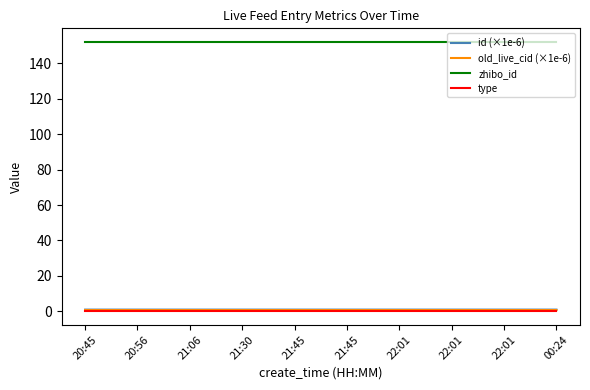

How many lines are shown in the chart?

4